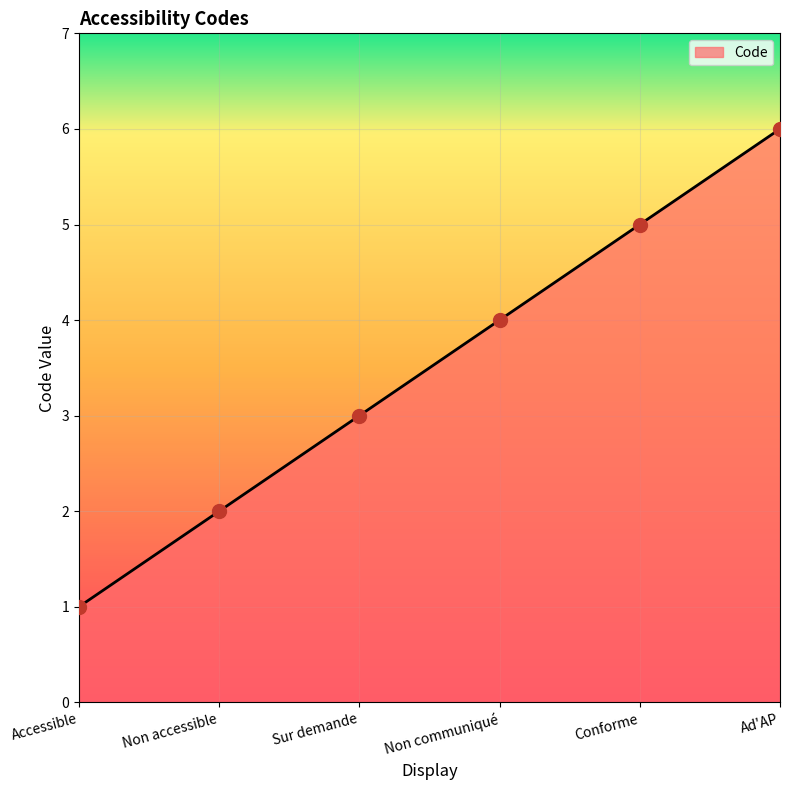

Which has a higher value, Accessible or Conforme?

Conforme